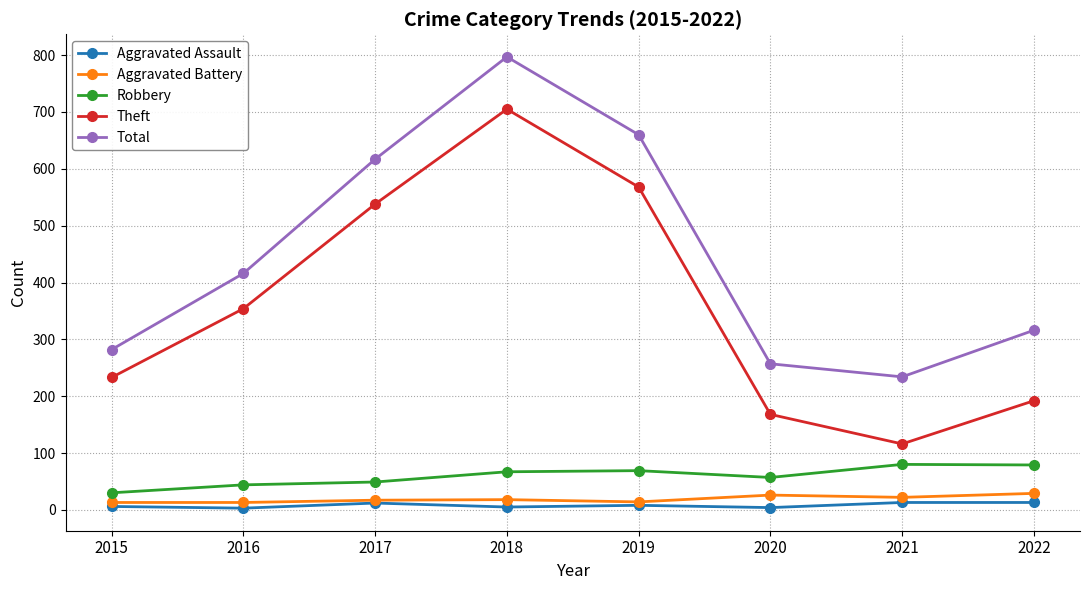

True or false: Theft and Robbery cross at least once.

False